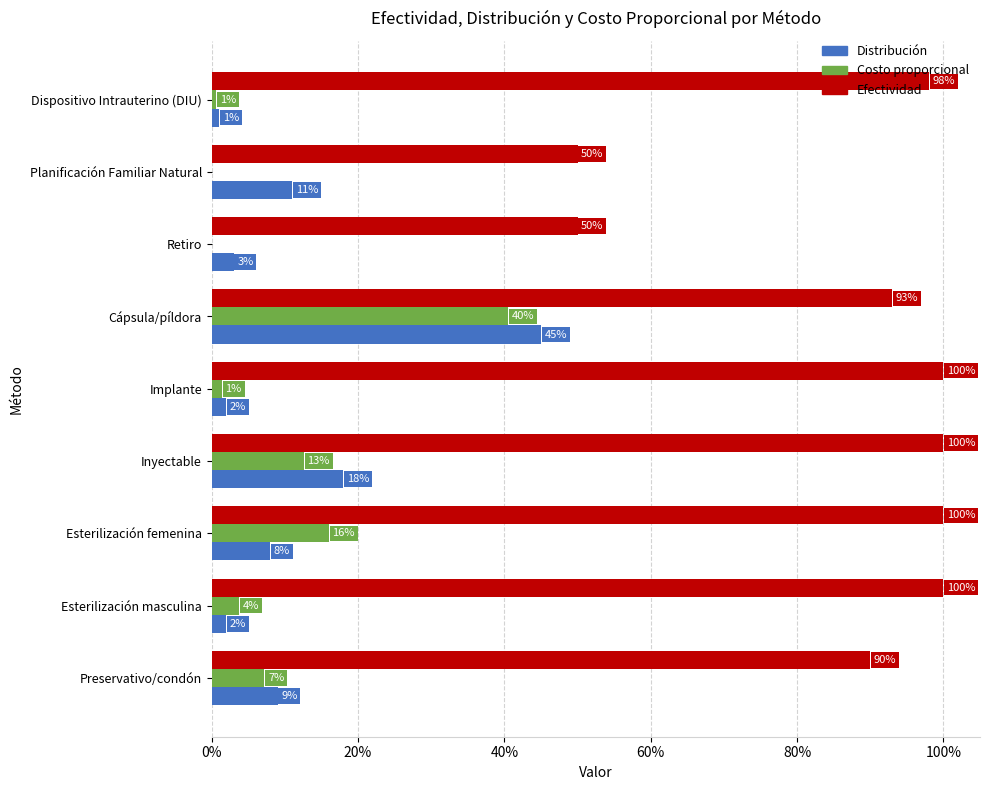

What is the value of the Efectividad bar at the 4th from the left?

1.0